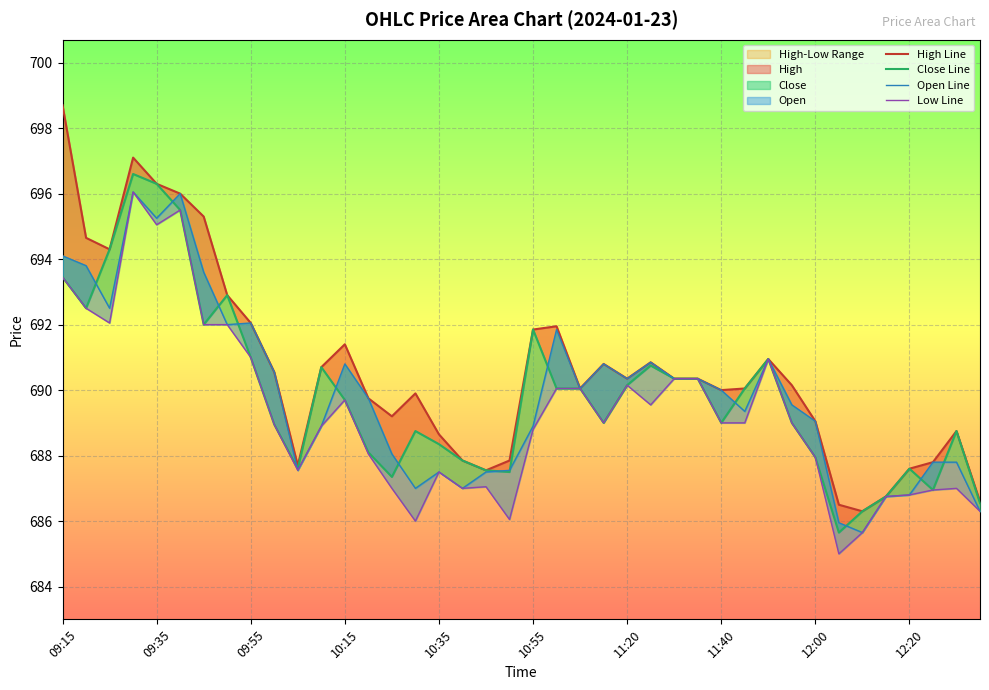

What is the difference between the maximum and second lowest values in the Open Line series?

10.1